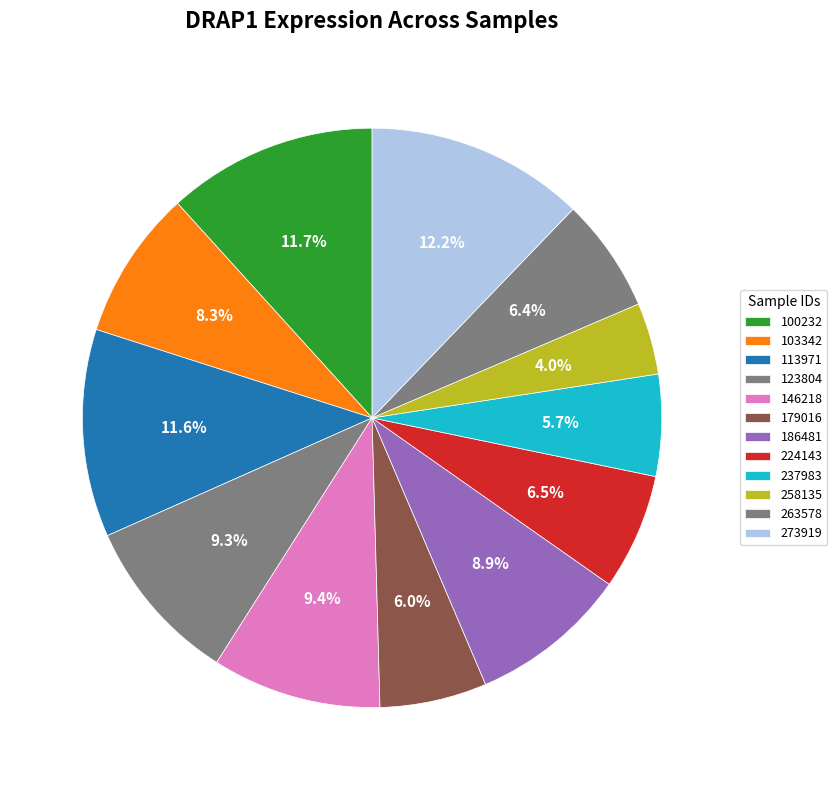

How many segments does this pie chart have?

12